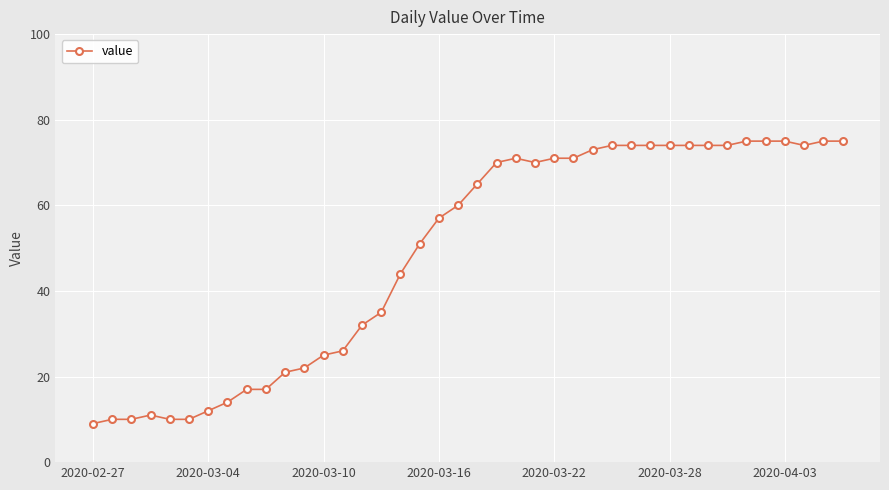

What is the value of the 5th point from the left?

10